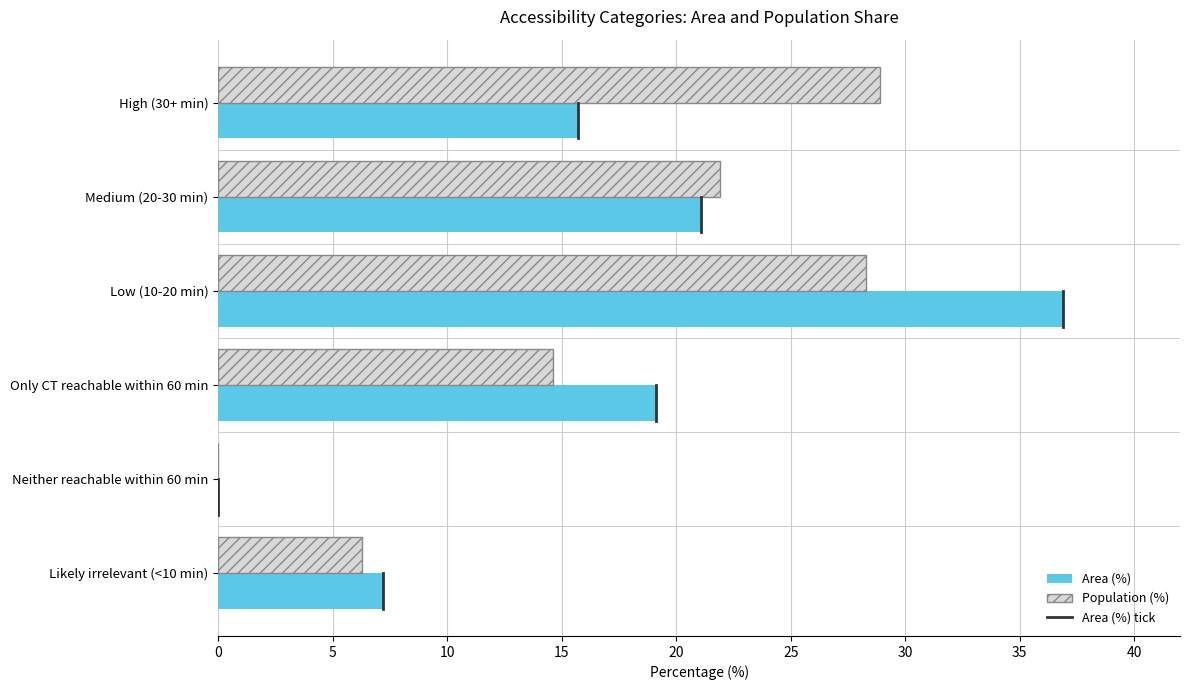

Read the Population (%) value at Only CT reachable within 60 min.

14.6